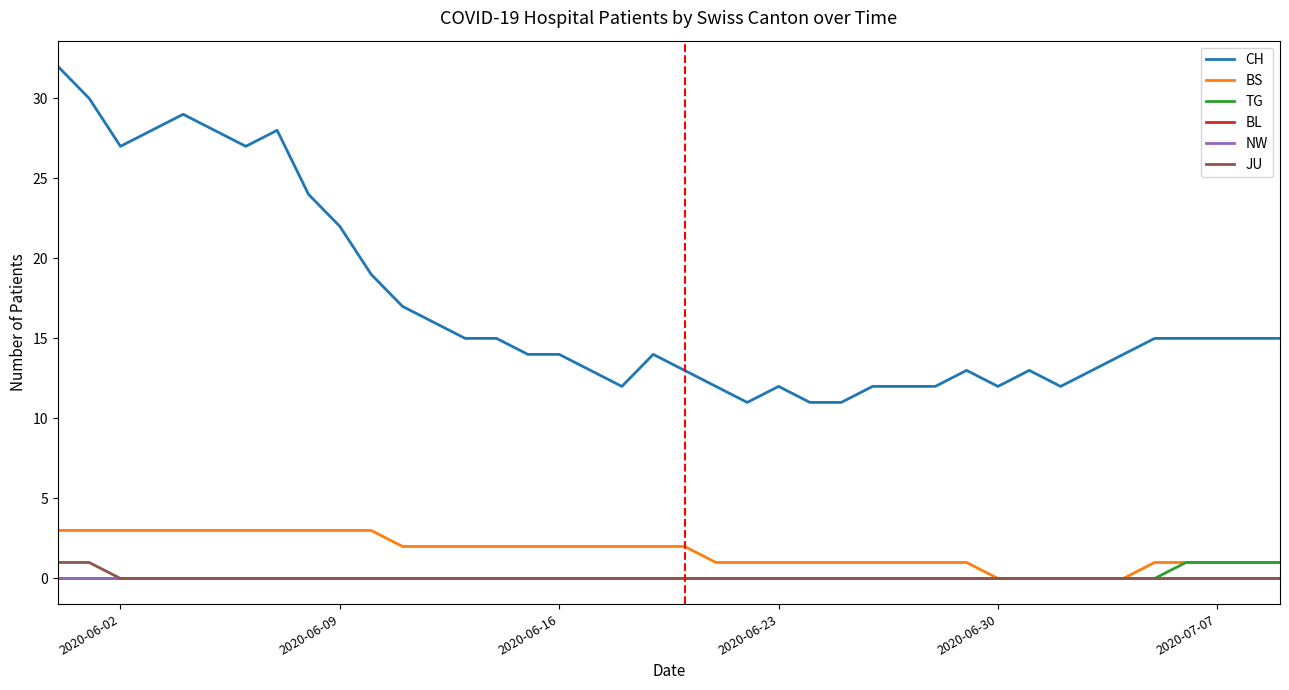

Is this an area chart (filled region under the line)?

No